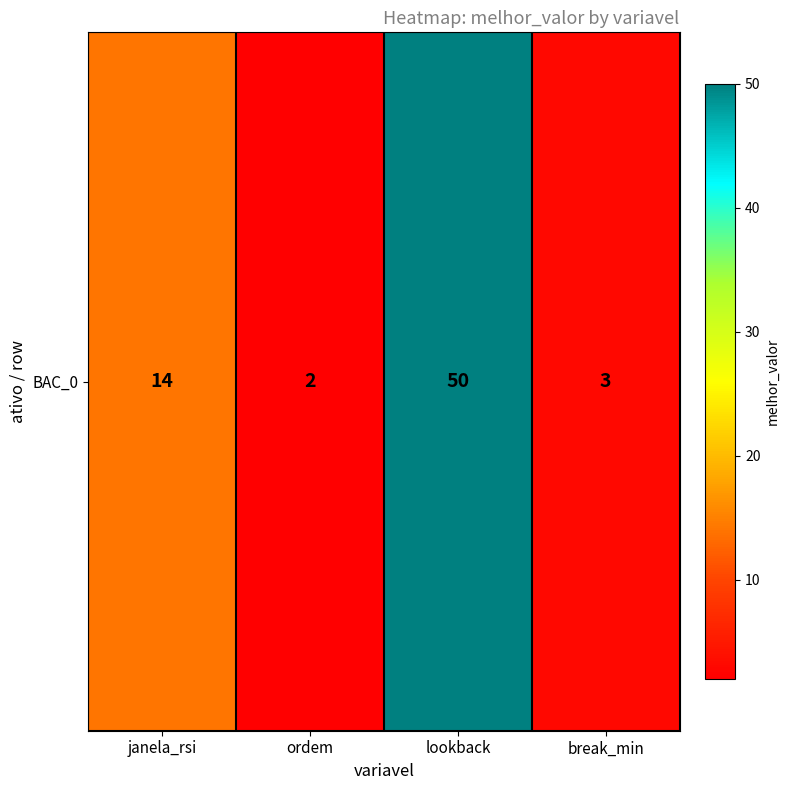

How many series are shown in this chart?

1